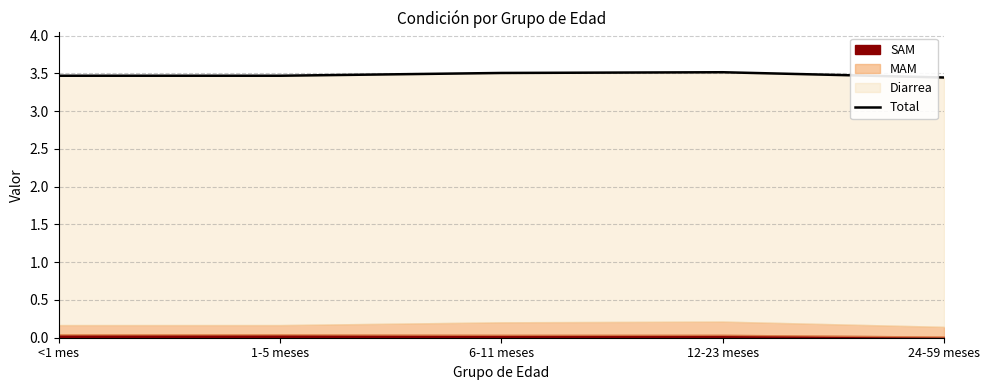

How many lines are shown in the chart?

1